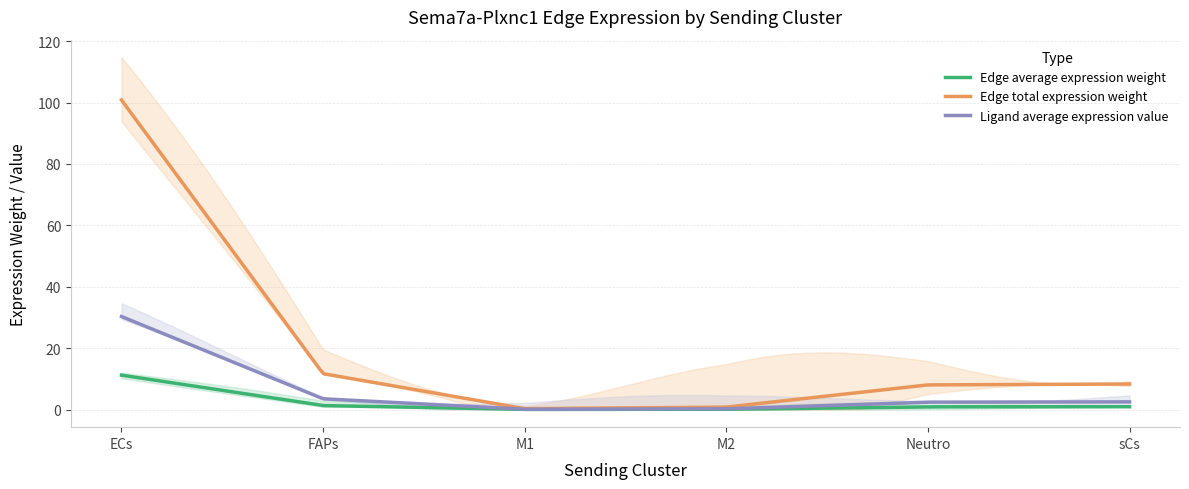

What is the value of the Edge total expression weight point at the 3rd from the left?

0.3